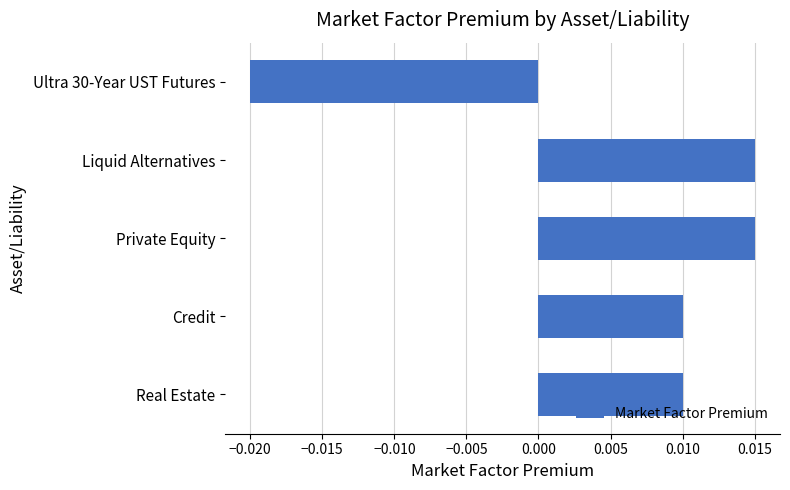

How many negative values are there?

1